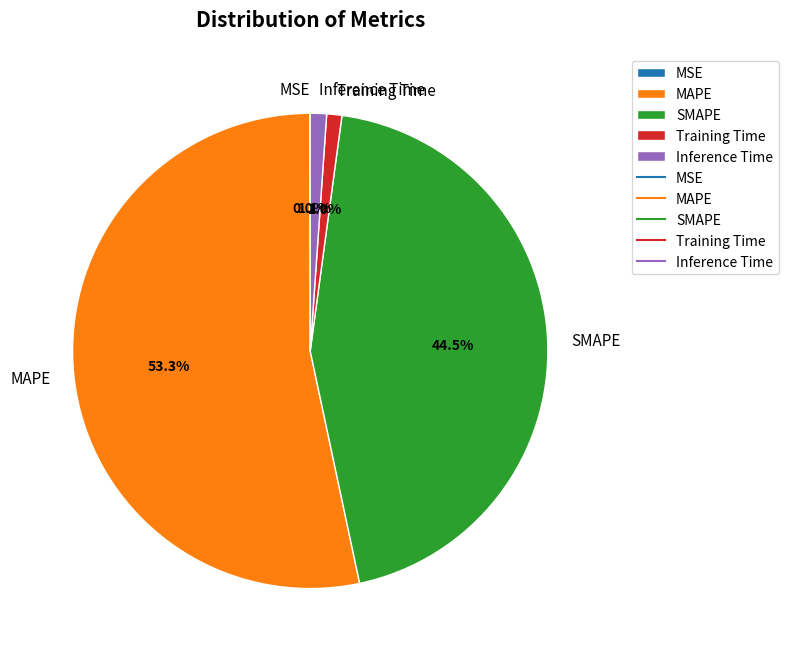

Combined, do MAPE and Training Time account for over 50%?

Yes